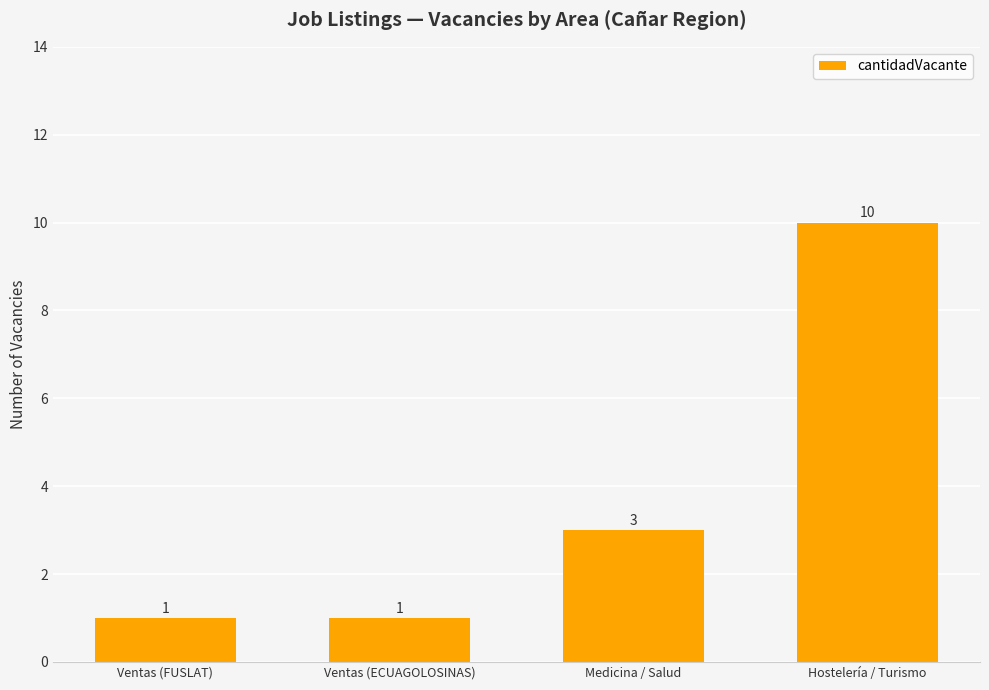

What is the approximate value at Ventas (ECUAGOLOSINAS)?

1